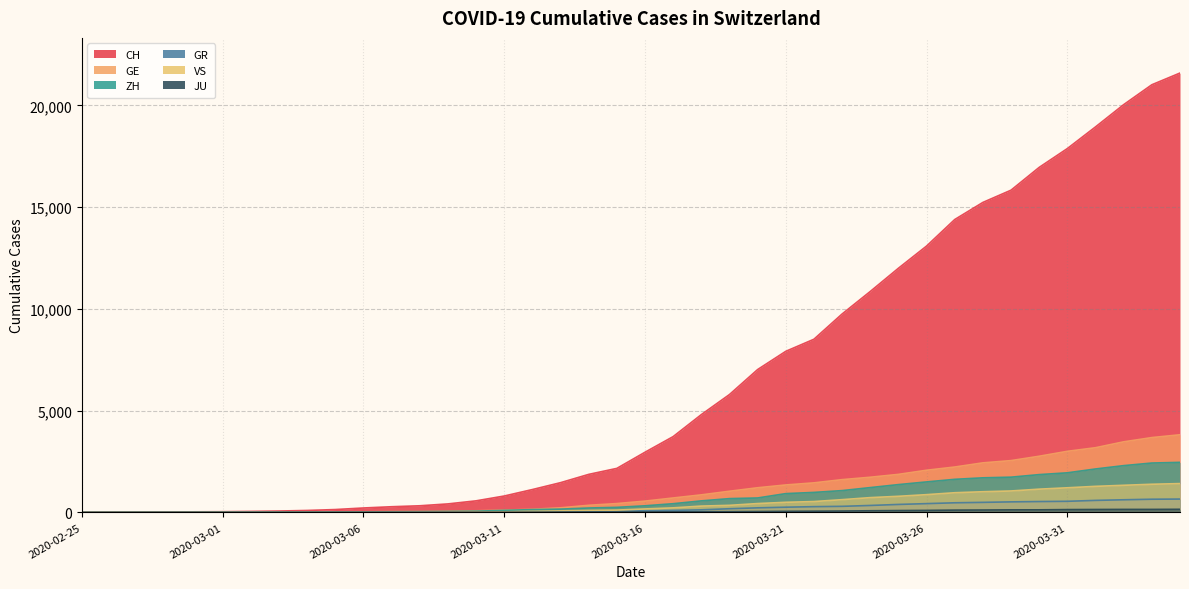

Reading right to left, extract all data points from this chart.

CH: 2020-04-04=21593	2020-04-03=21017	2020-04-02=20040	2020-04-01=18946	2020-03-31=17882	2020-03-30=16957	2020-03-29=15837	2020-03-28=15235	2020-03-27=14394	2020-03-26=13091	2020-03-25=12000	2020-03-24=10858	2020-03-23=9752	2020-03-22=8512	2020-03-21=7918	2020-03-20=7022	2020-03-19=5794	2020-03-18=4807	2020-03-17=3727	2020-03-16=2959	2020-03-15=2165	2020-03-14=1870	2020-03-13=1463	2020-03-12=1125	2020-03-11=807	2020-03-10=570	2020-03-09=419	2020-03-08=327	2020-03-07=280	2020-03-06=219	2020-03-05=142	2020-03-04=97	2020-03-03=69	2020-03-02=50	2020-03-01=36	2020-02-29=30	2020-02-28=20	2020-02-27=8	2020-02-26=4	2020-02-25=0
GE: 2020-04-04=3816	2020-04-03=3678	2020-04-02=3469	2020-04-01=3180	2020-03-31=3003	2020-03-30=2761	2020-03-29=2547	2020-03-28=2436	2020-03-27=2231	2020-03-26=2073	2020-03-25=1870	2020-03-24=1729	2020-03-23=1611	2020-03-22=1453	2020-03-21=1350	2020-03-20=1212	2020-03-19=1041	2020-03-18=863	2020-03-17=710	2020-03-16=556	2020-03-15=435	2020-03-14=351	2020-03-13=227	2020-03-12=155	2020-03-11=114	2020-03-10=80	2020-03-09=60	2020-03-08=45	2020-03-07=43	2020-03-06=30	2020-03-05=20	2020-03-04=16	2020-03-03=14	2020-03-02=11	2020-03-01=10	2020-02-29=9	2020-02-28=5	2020-02-27=1	2020-02-26=1	2020-02-25=0
ZH: 2020-04-04=2461	2020-04-03=2428	2020-04-02=2300	2020-04-01=2136	2020-03-31=1947	2020-03-30=1859	2020-03-29=1733	2020-03-28=1701	2020-03-27=1627	2020-03-26=1500	2020-03-25=1368	2020-03-24=1221	2020-03-23=1073	2020-03-22=984	2020-03-21=925	2020-03-20=711	2020-03-19=679	2020-03-18=568	2020-03-17=429	2020-03-16=326	2020-03-15=250	2020-03-14=218	2020-03-13=163	2020-03-12=140	2020-03-11=101	2020-03-10=62	2020-03-09=49	2020-03-08=40	2020-03-07=34	2020-03-06=29	2020-03-05=23	2020-03-04=15	2020-03-03=13	2020-03-02=10	2020-03-01=7	2020-02-29=6	2020-02-28=2	2020-02-27=2	2020-02-26=0	2020-02-25=0
GR: 2020-04-04=657	2020-04-03=649	2020-04-02=622	2020-04-01=592	2020-03-31=547	2020-03-30=535	2020-03-29=519	2020-03-28=495	2020-03-27=474	2020-03-26=433	2020-03-25=393	2020-03-24=343	2020-03-23=300	2020-03-22=284	2020-03-21=258	2020-03-20=226	2020-03-19=182	2020-03-18=128	2020-03-17=101	2020-03-16=84	2020-03-15=71	2020-03-14=56	2020-03-13=53	2020-03-12=43	2020-03-11=31	2020-03-10=22	2020-03-09=18	2020-03-08=18	2020-03-07=17	2020-03-06=16	2020-03-05=14	2020-03-04=12	2020-03-03=9	2020-03-02=9	2020-03-01=6	2020-02-29=6	2020-02-28=6	2020-02-27=2	2020-02-26=2	2020-02-25=0
VS: 2020-04-04=1418	2020-04-03=1385	2020-04-02=1334	2020-04-01=1282	2020-03-31=1211	2020-03-30=1144	2020-03-29=1055	2020-03-28=1017	2020-03-27=968	2020-03-26=874	2020-03-25=793	2020-03-24=728	2020-03-23=628	2020-03-22=535	2020-03-21=498	2020-03-20=436	2020-03-19=349	2020-03-18=312	2020-03-17=225	2020-03-16=172	2020-03-15=115	2020-03-14=98	2020-03-13=76	2020-03-12=53	2020-03-11=30	2020-03-10=22	2020-03-09=17	2020-03-08=12	2020-03-07=7	2020-03-06=6	2020-03-05=5	2020-03-04=4	2020-03-03=3	2020-03-02=3	2020-03-01=2	2020-02-29=1	2020-02-28=1	2020-02-27=0	2020-02-26=0	2020-02-25=0
JU: 2020-04-04=154	2020-04-03=149	2020-04-02=149	2020-04-01=145	2020-03-31=140	2020-03-30=128	2020-03-29=127	2020-03-28=119	2020-03-27=114	2020-03-26=100	2020-03-25=92	2020-03-24=82	2020-03-23=69	2020-03-22=61	2020-03-21=54	2020-03-20=44	2020-03-19=36	2020-03-18=32	2020-03-17=29	2020-03-16=25	2020-03-15=19	2020-03-14=18	2020-03-13=17	2020-03-12=12	2020-03-11=7	2020-03-10=7	2020-03-09=7	2020-03-08=5	2020-03-07=5	2020-03-06=4	2020-03-05=4	2020-03-04=2	2020-03-03=2	2020-03-02=1	2020-03-01=1	2020-02-29=1	2020-02-28=1	2020-02-27=1	2020-02-26=0	2020-02-25=0